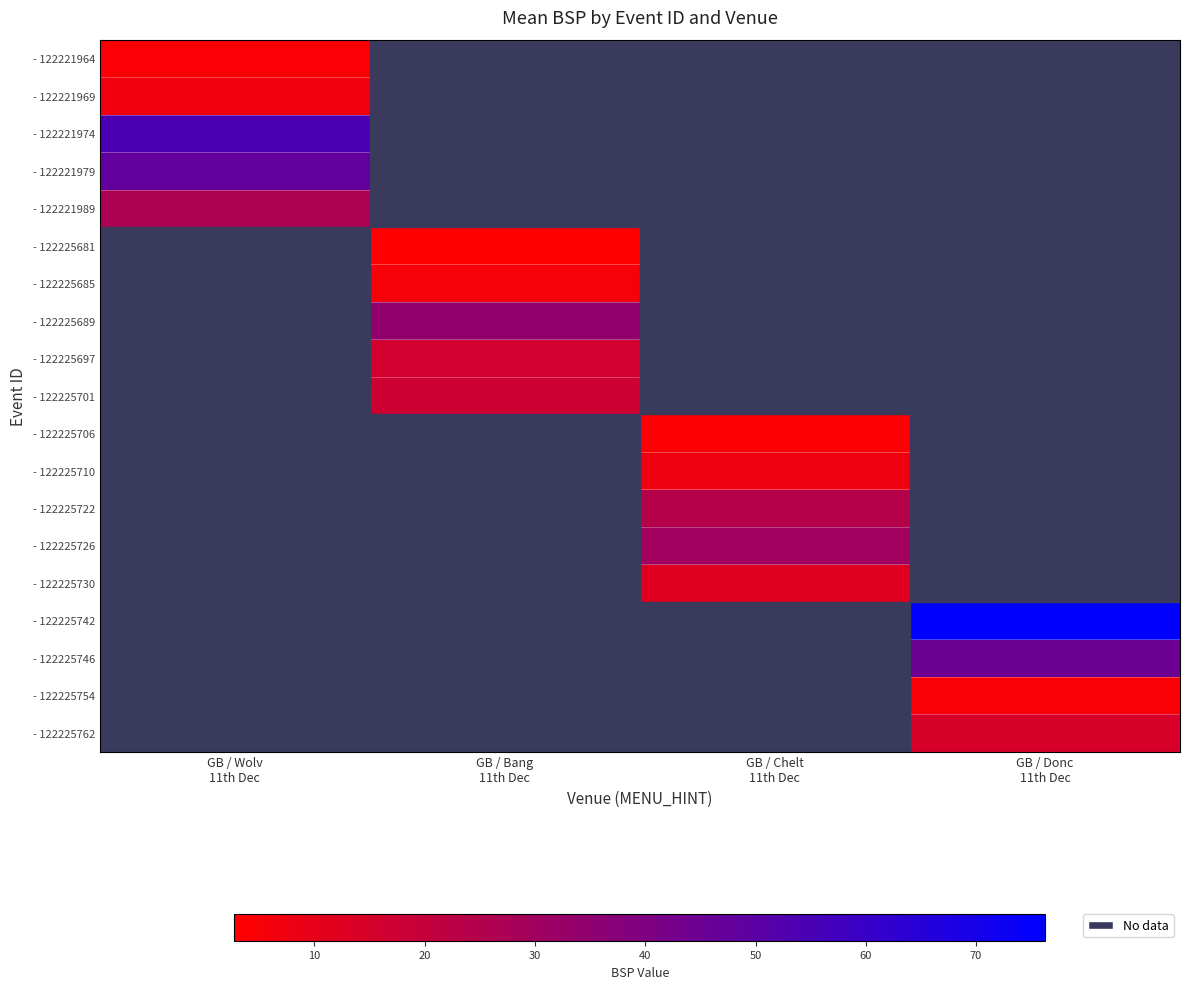

What is the difference between the highest and lowest values at GB / Wolv
11th Dec?

49.9